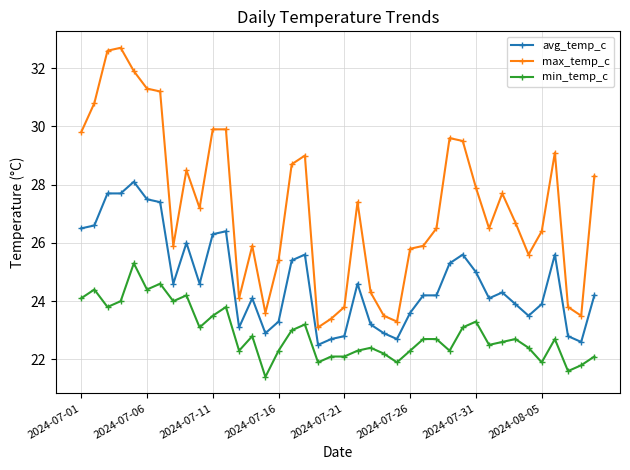

What is the value of the min_temp_c point at the 36th from the left?

21.9